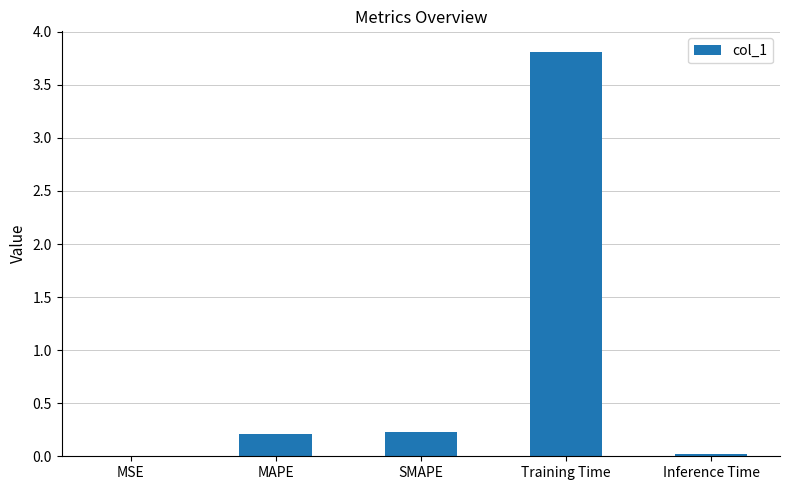

What is the maximum value shown in the chart?

3.8